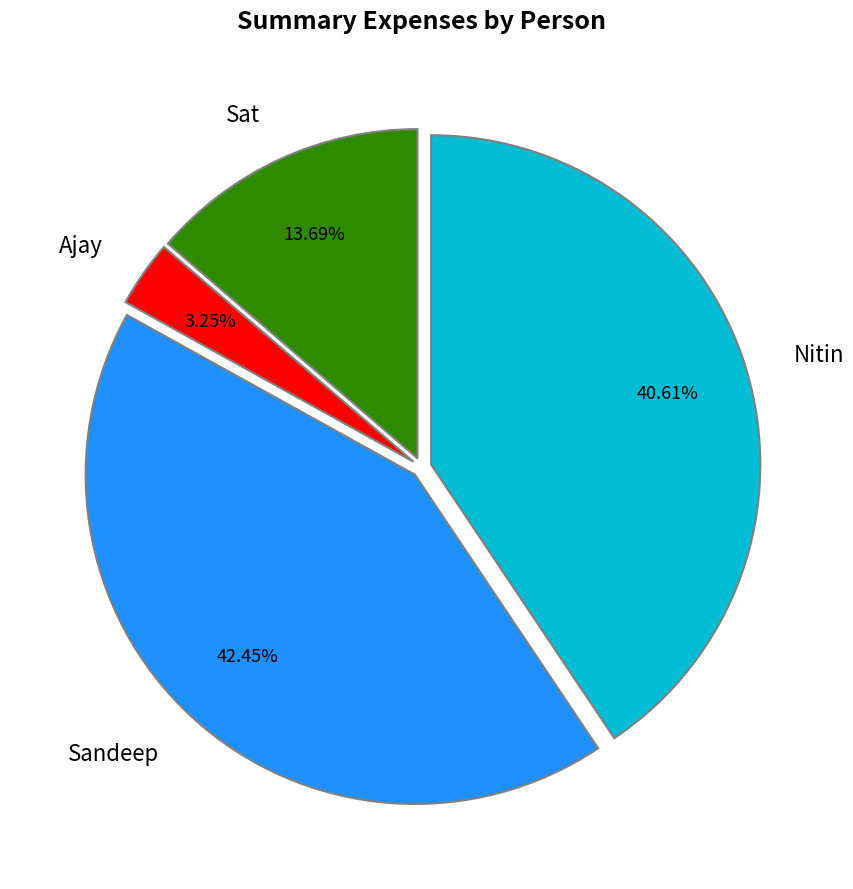

Combined, do Ajay and Nitin account for over 50%?

No